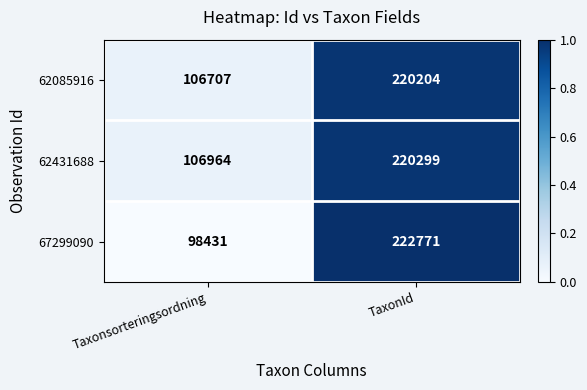

Between Taxonsorteringsordning and TaxonId, which series saw the biggest shift?

67299090